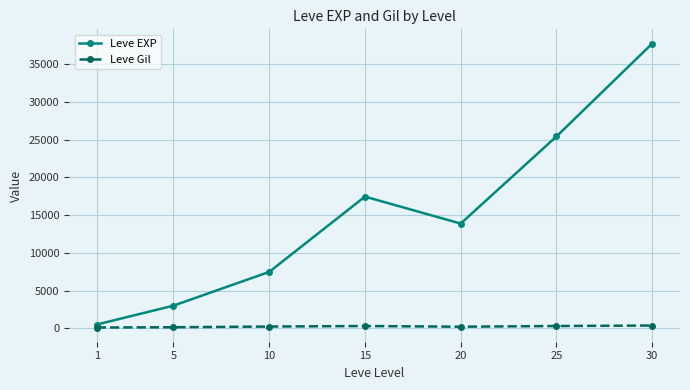

What is the sum of the Leve EXP values at 20 and 10?

21351.7